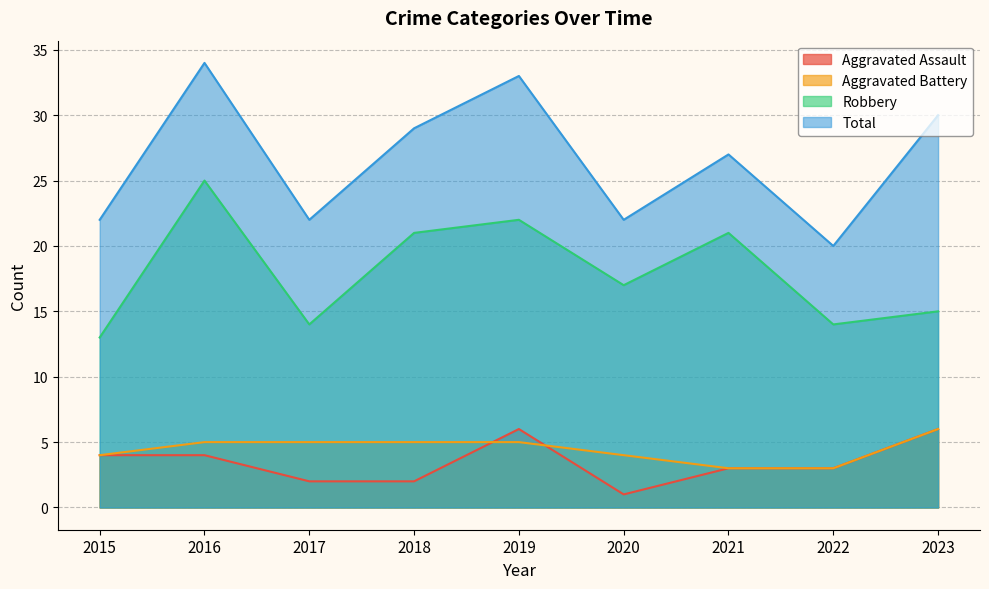

True or false: Robbery has a value of 15 at 2023.

True